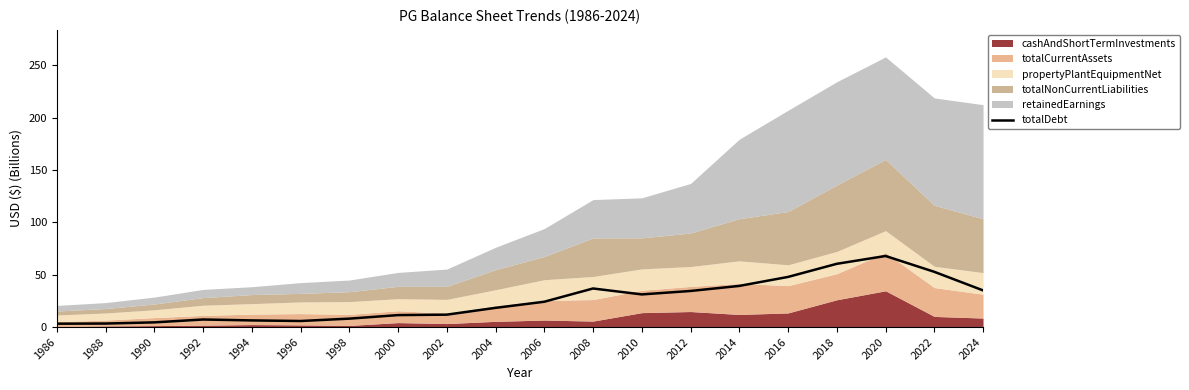

What is the maximum value for totalDebt?

67.9